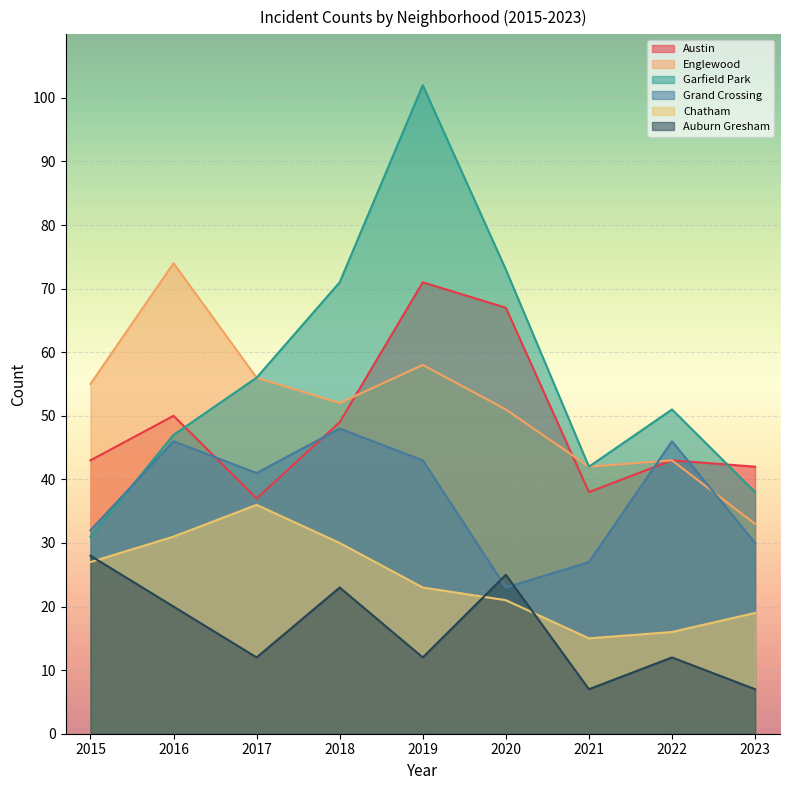

Rank the series at 2020 from highest to lowest value.

Garfield Park, Austin, Englewood, Auburn Gresham, Grand Crossing, Chatham